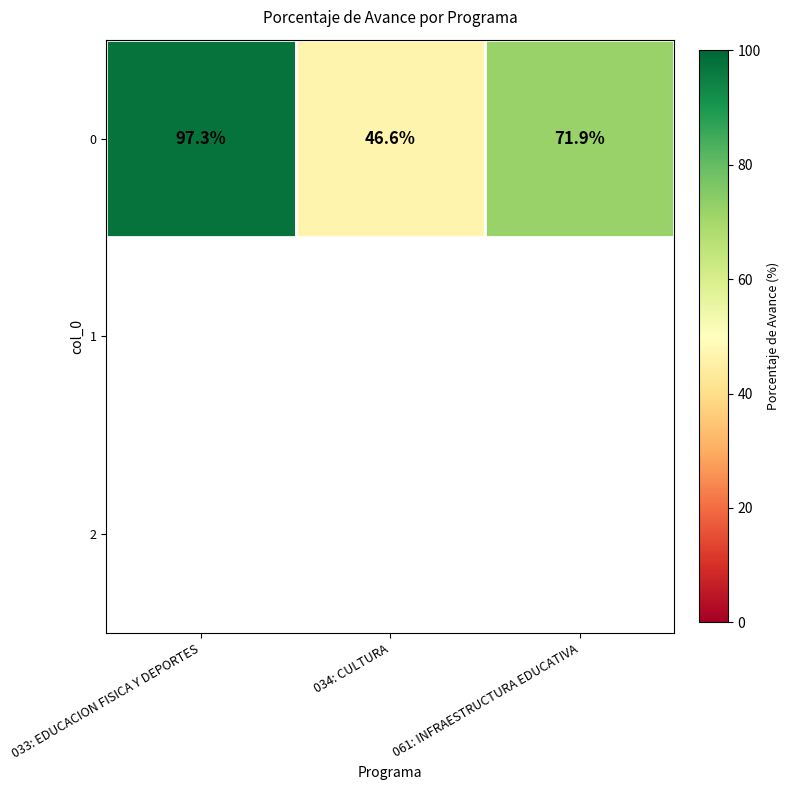

Rank the categories by value from highest to lowest.

033: EDUCACION FISICA Y DEPORTES, 061: INFRAESTRUCTURA EDUCATIVA, 034: CULTURA